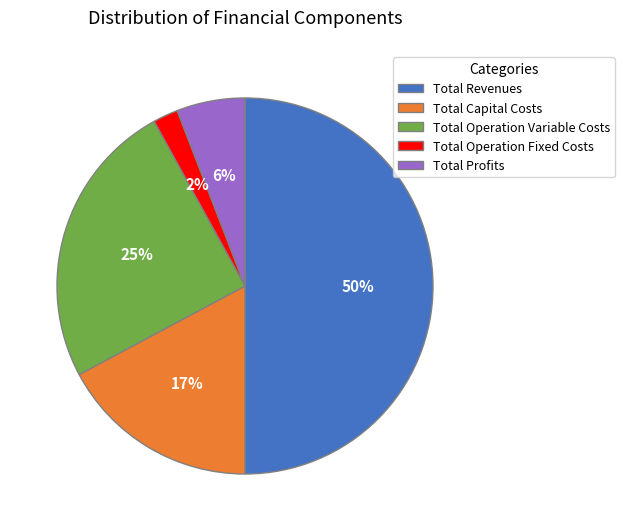

To the nearest percent, what portion does Total Capital Costs represent?

17%